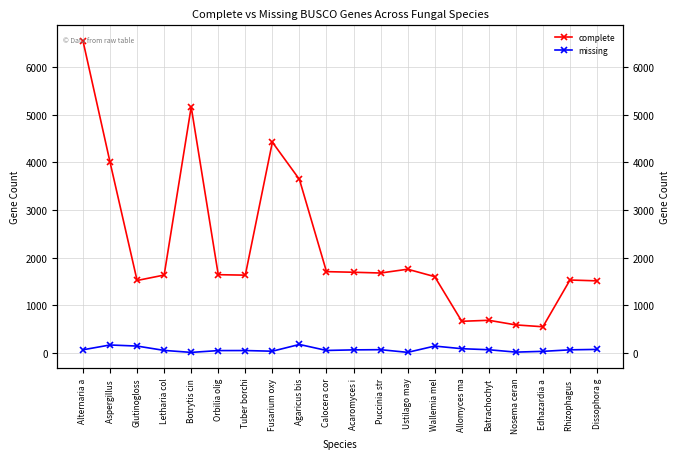

How many lines are shown in the chart?

2